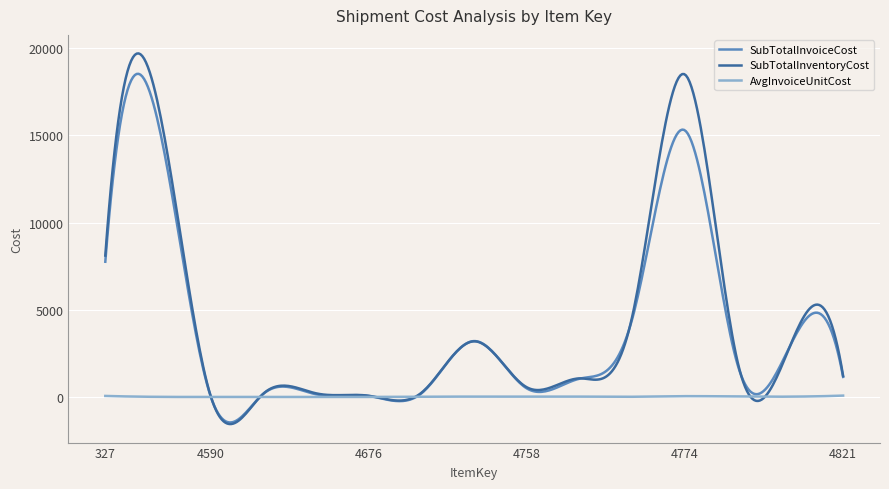

Rank the series by their maximum value, from highest to lowest.

SubTotalInventoryCost, SubTotalInvoiceCost, AvgInvoiceUnitCost